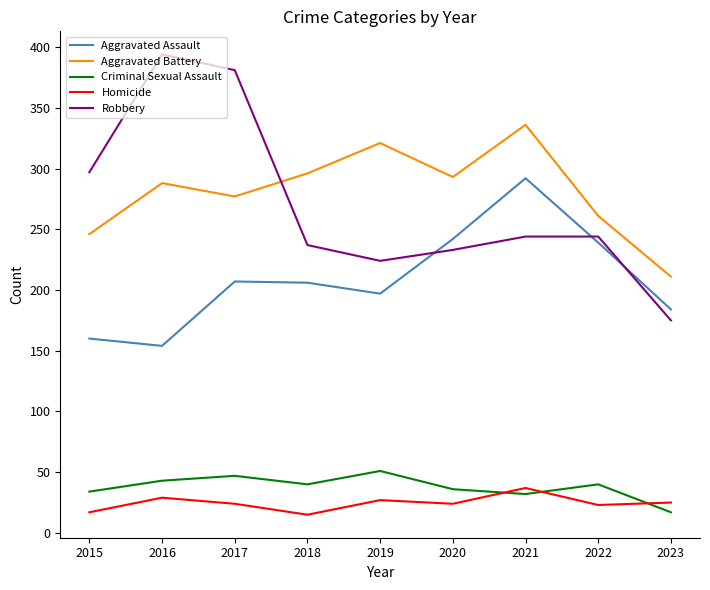

What is the total value across all series at 2017?

936